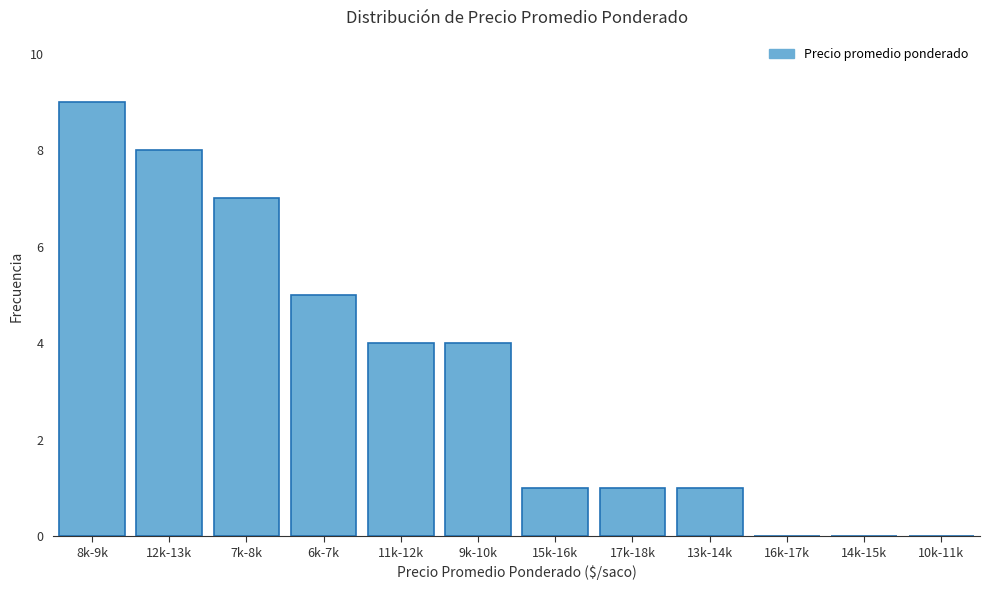

Reading left to right, transcribe all the data shown in this chart.

8k-9k=9	12k-13k=8	7k-8k=7	6k-7k=5	11k-12k=4	9k-10k=4	15k-16k=1	17k-18k=1	13k-14k=1	16k-17k=0	14k-15k=0	10k-11k=0